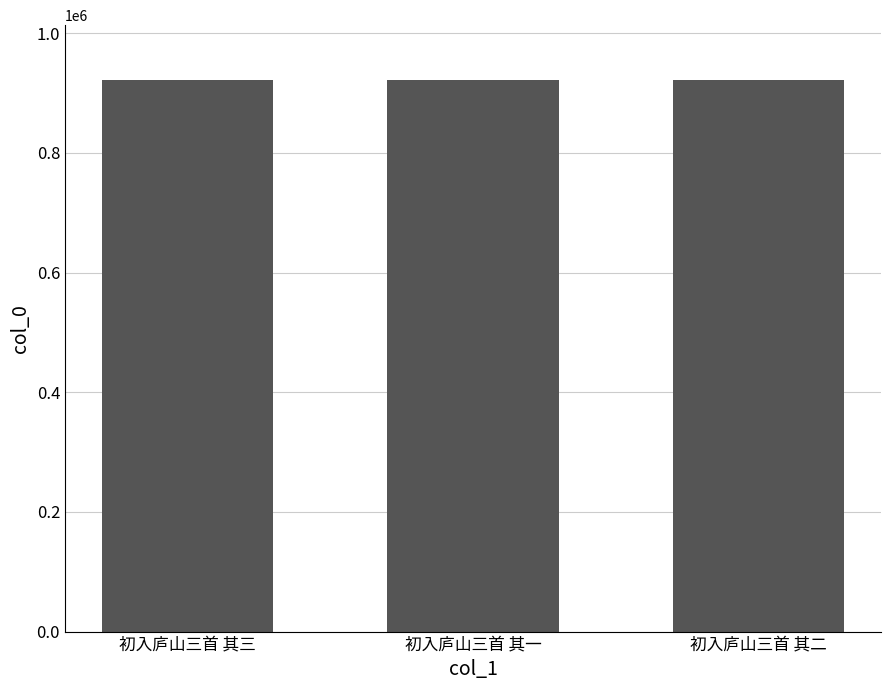

What is the value of the 2nd bar from the left?

921305